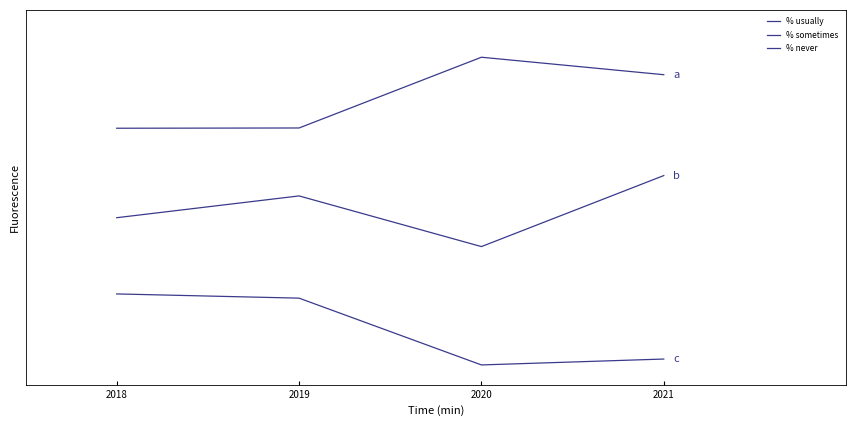

Does the chart have visible grid lines?

No